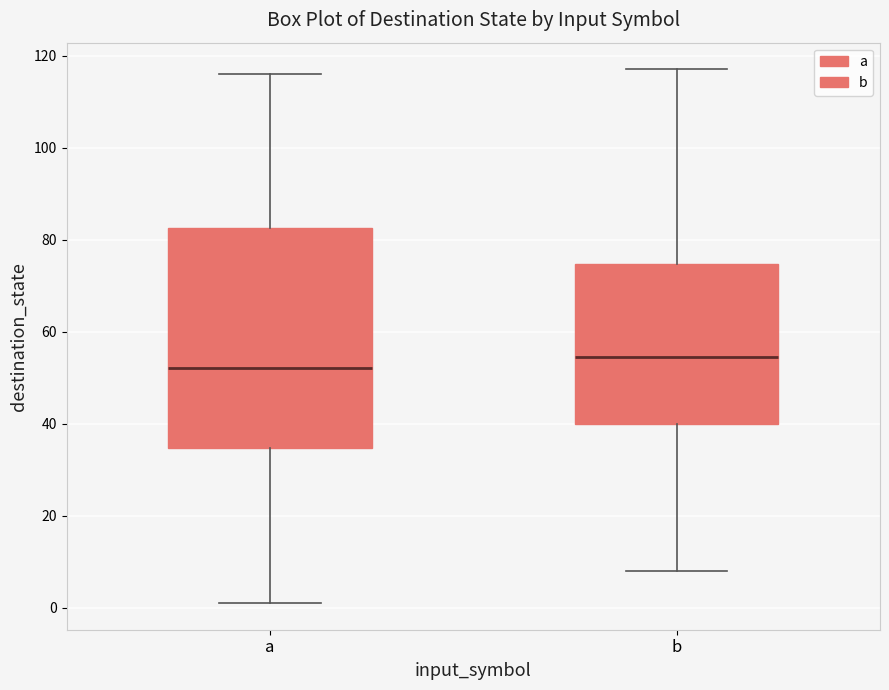

Where is the lower edge of the box for a on the y-axis? The values are not printed on the chart, so give them approximately, as read against the axis.

34